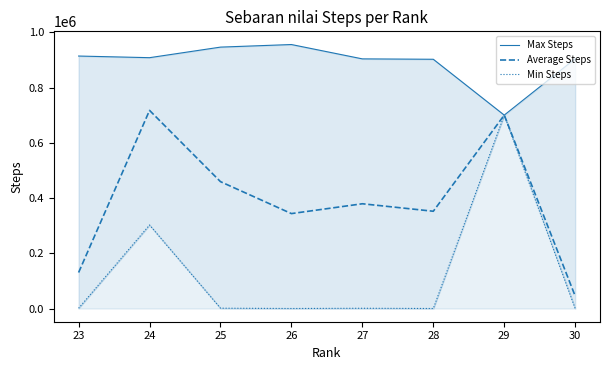

At which category does Min Steps reach its first local valley?

26